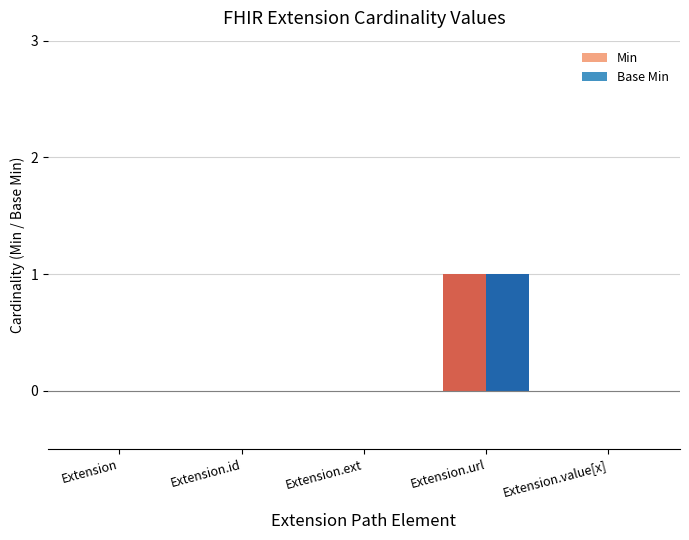

What is the difference between the Base Min values at Extension.url and Extension.id?

1